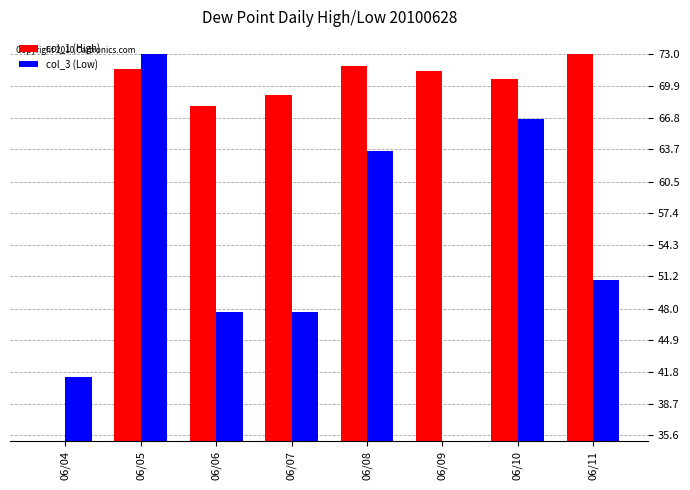

What is the value of the col_1 (High) bar at the 7th from the left?

70.6